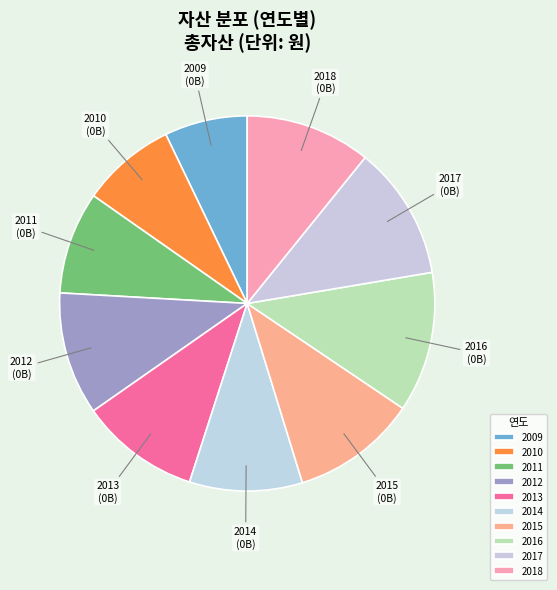

Approximately how many times larger is the value at 2017 compared to 2009?

1.6